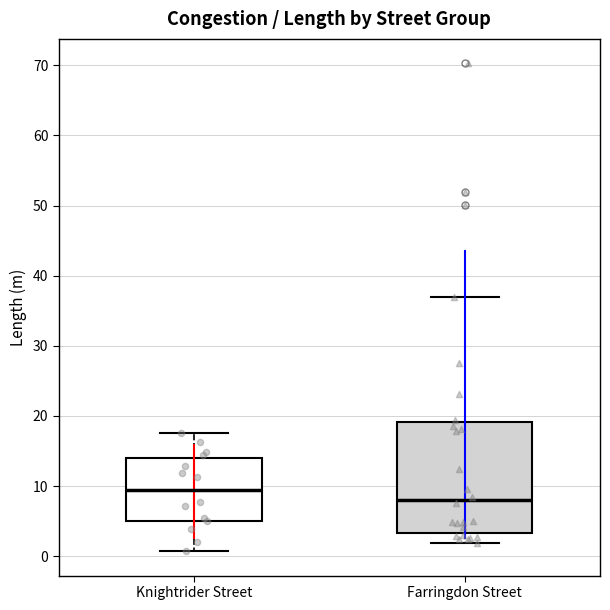

Which box has the highest median line?

Knightrider Street